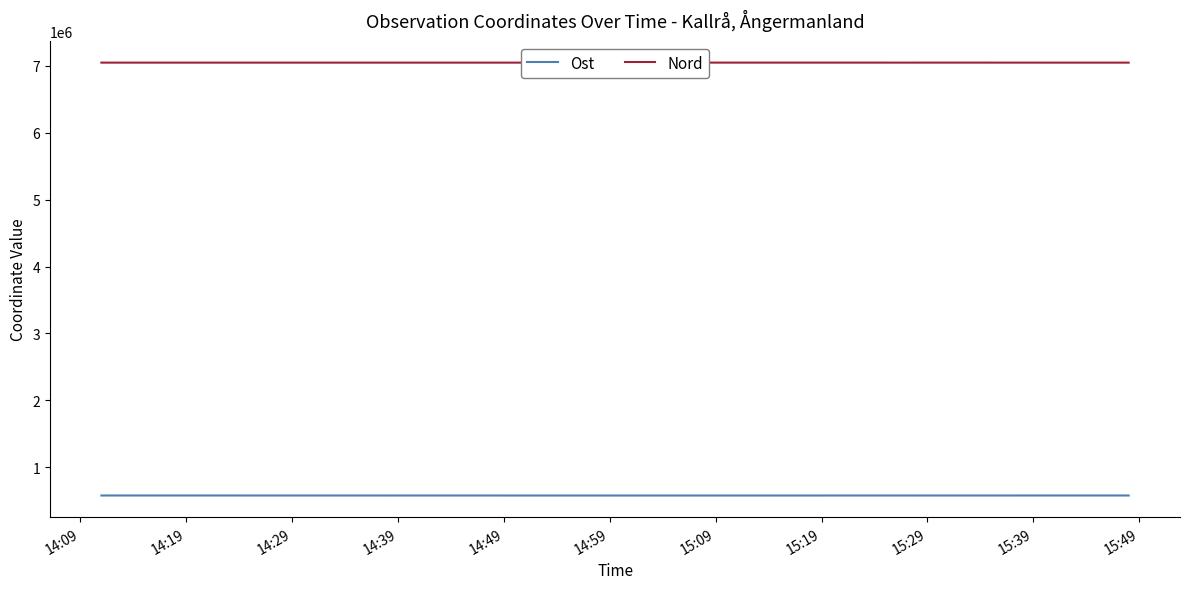

Which series has the largest range (max minus min)?

Ost